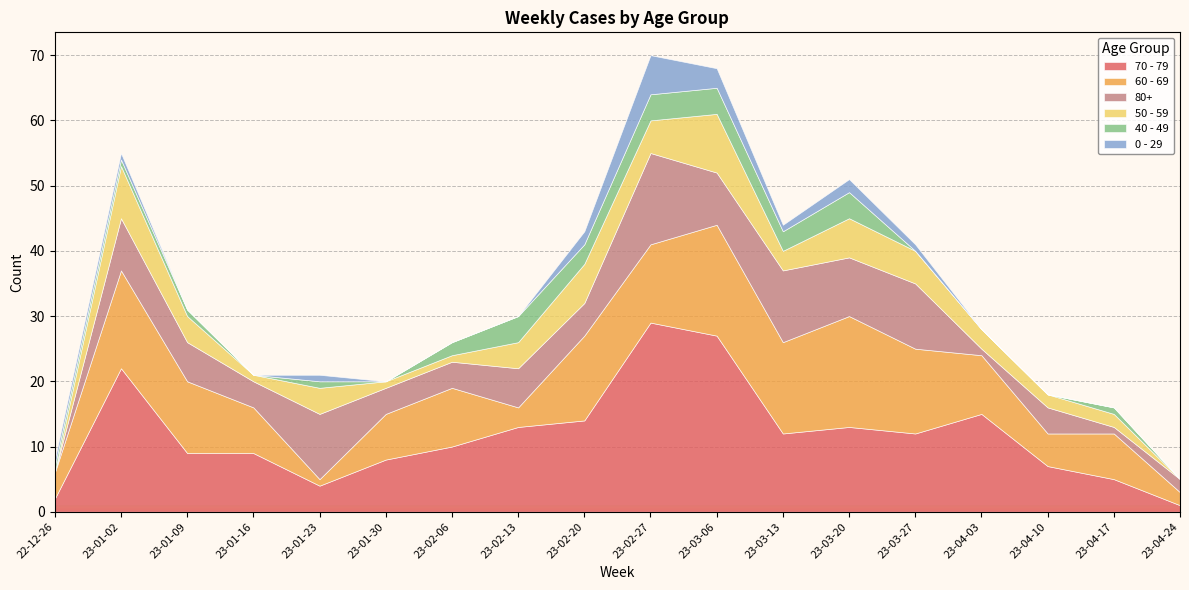

What are all the series names shown in the legend?

70 - 79, 60 - 69, 80+, 50 - 59, 40 - 49, 0 - 29